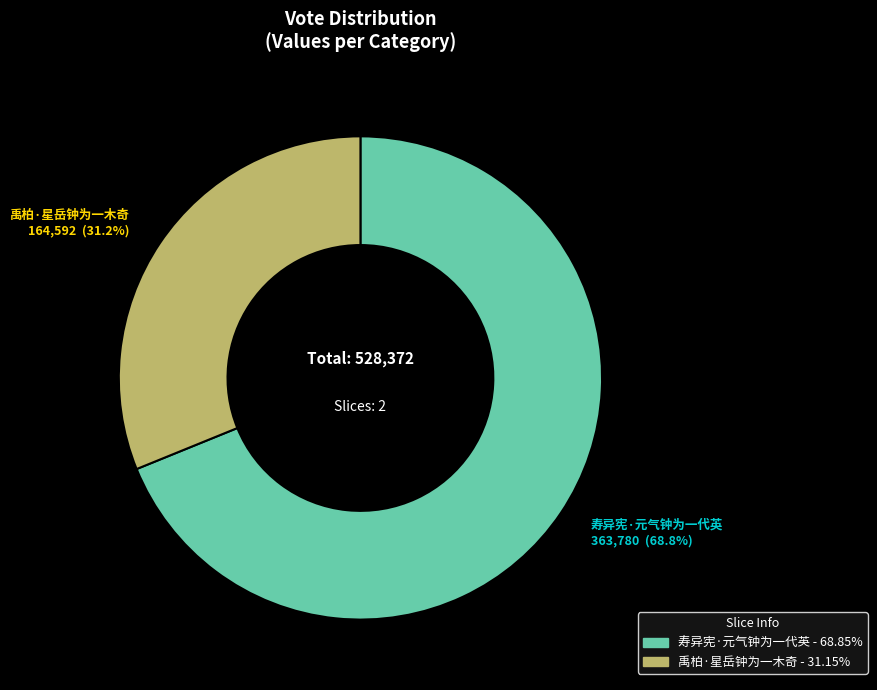

True or false: 寿异宪·元气钟为一代英 accounts for 63% of the total.

False